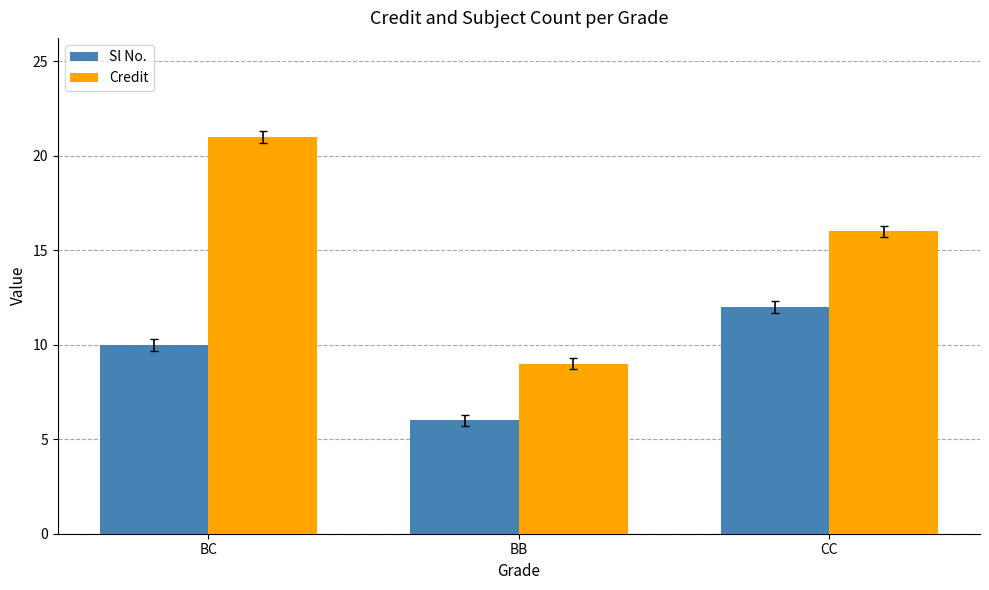

Does the chart contain stacked bars?

No